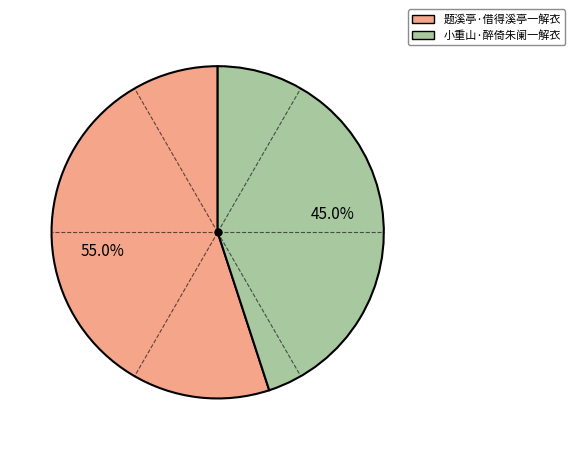

Rank the categories by value from highest to lowest.

题溪亭·借得溪亭一解衣, 小重山·醉倚朱阑一解衣